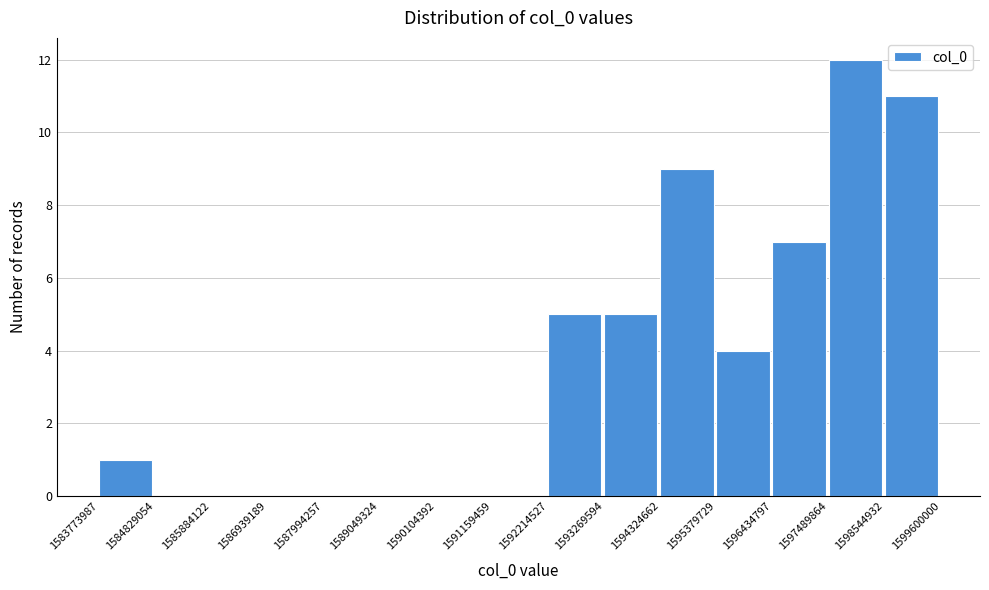

How tall is the bar that spans 1593269594 to 1594324662 on the x-axis? The values are not printed on the chart, so give them approximately, as read against the axis.

5